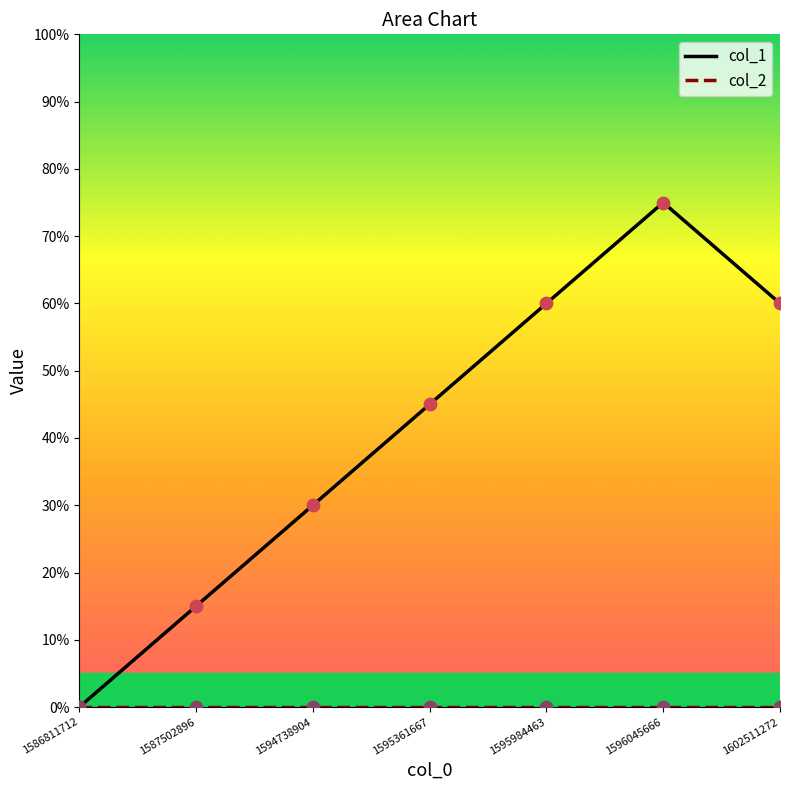

Which series has the largest total across all categories?

col_1